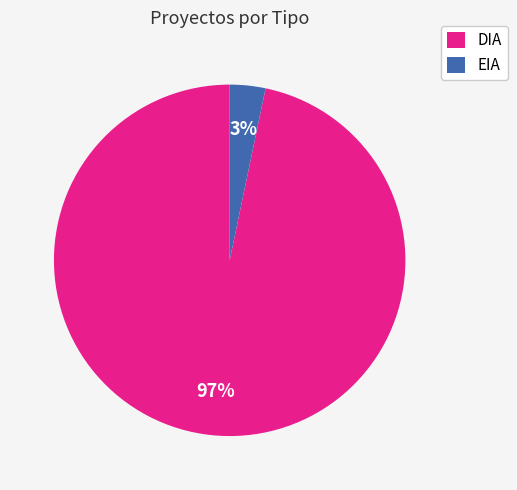

To the nearest percent, what is the average slice percentage?

50%